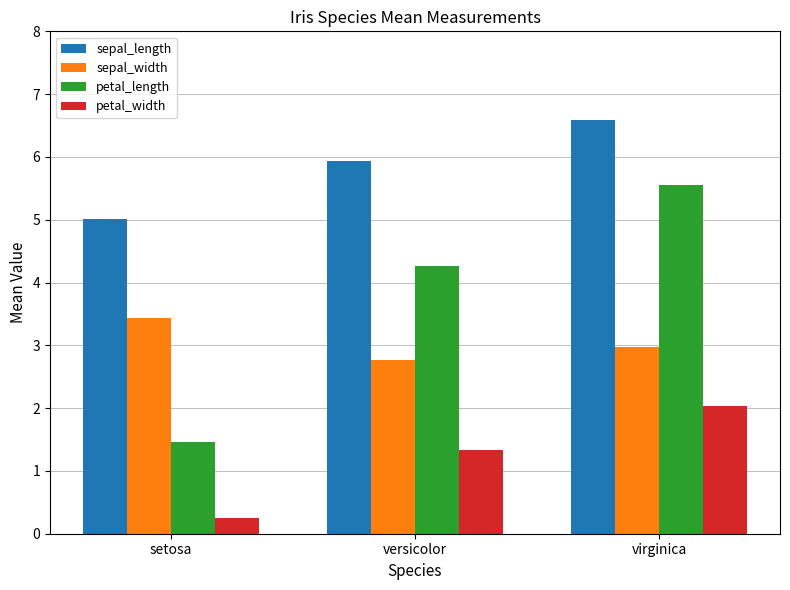

What is the total value across all series at setosa?

10.1